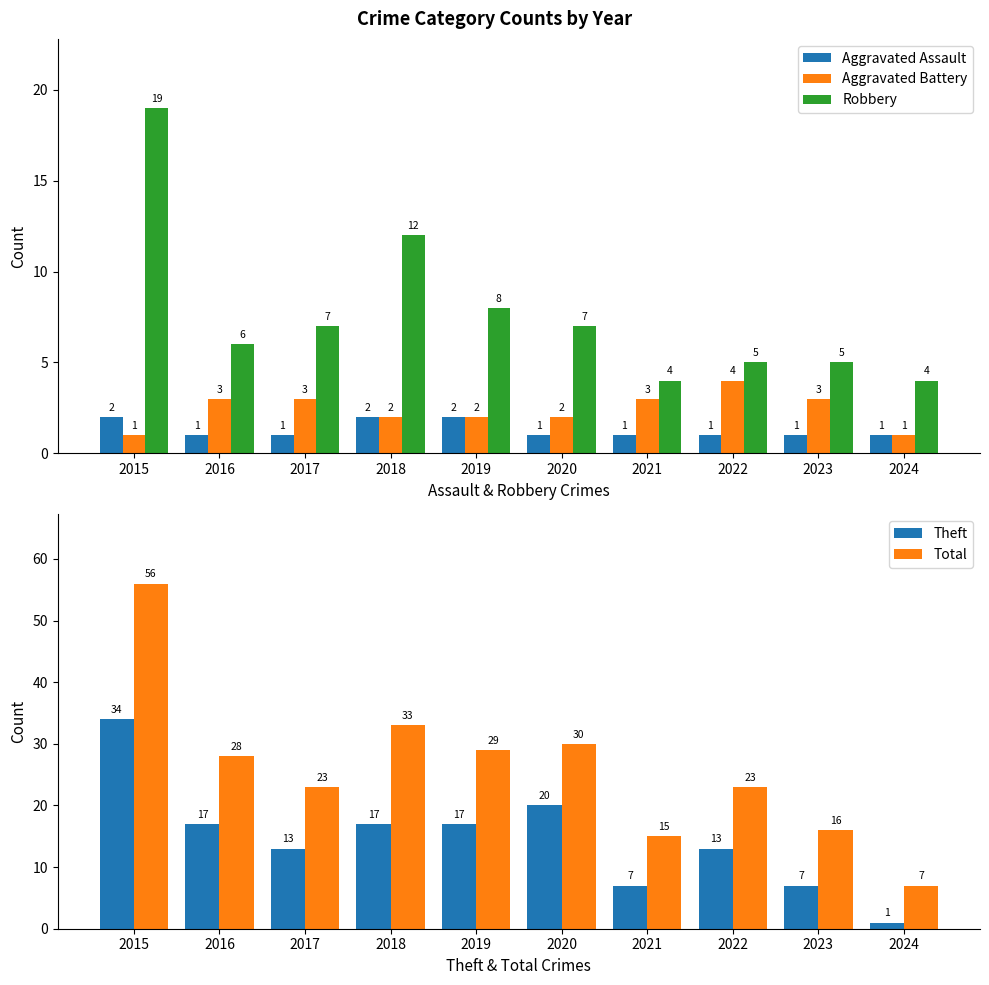

What is the average value of the Total series?

26